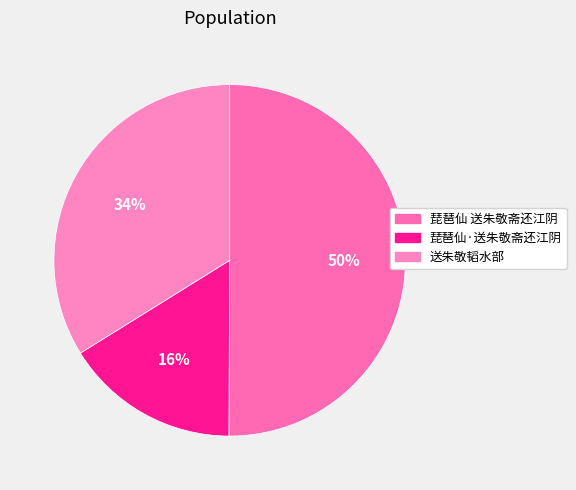

Is it true that 琵琶仙 送朱敬斋还江阴 is 50% of the pie?

True